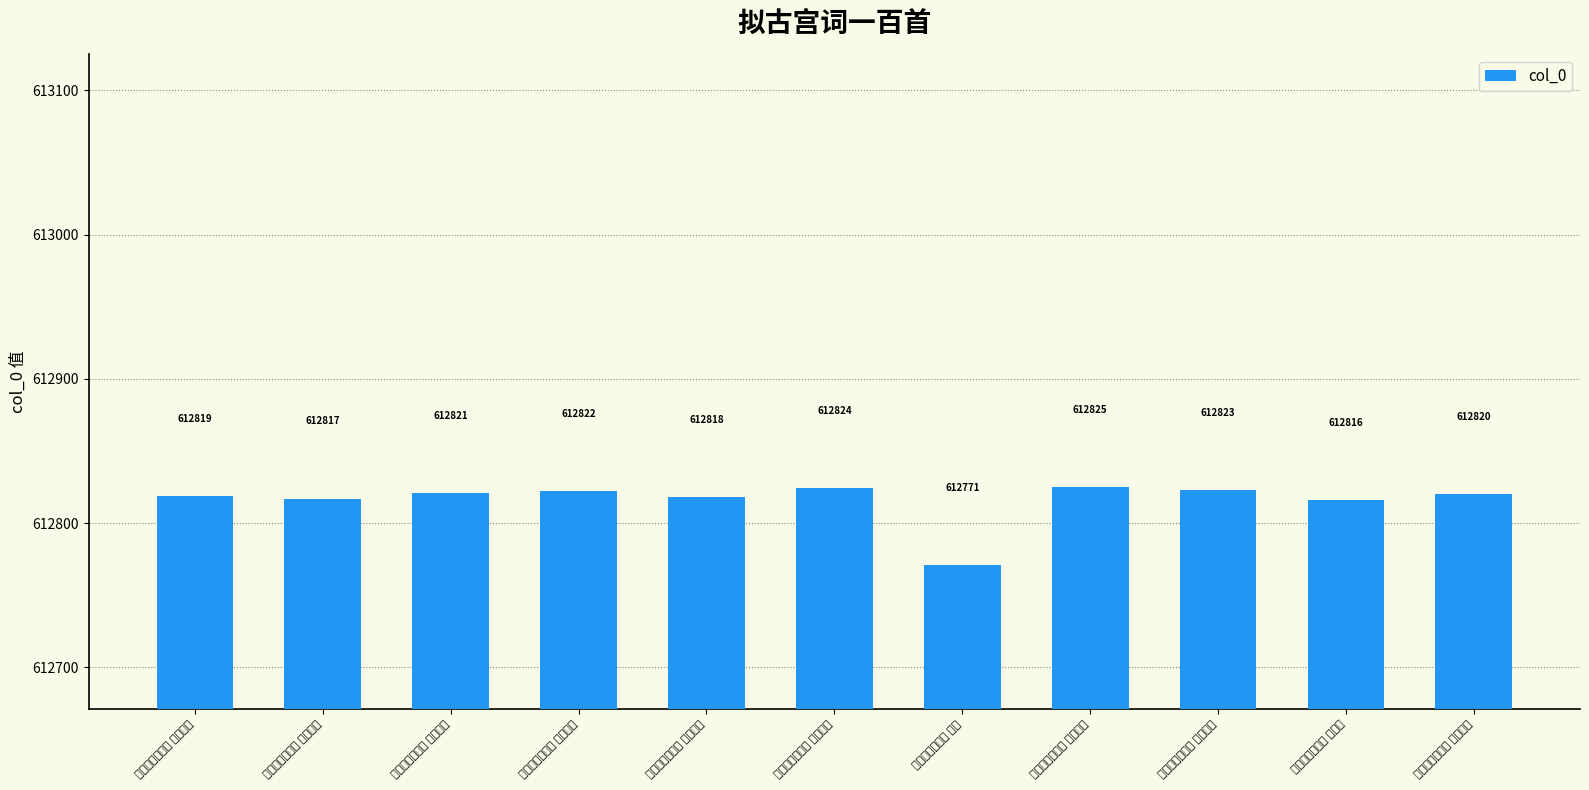

True or false: the data shows 612824 at 拟古宫词一百首 其五十八.

True